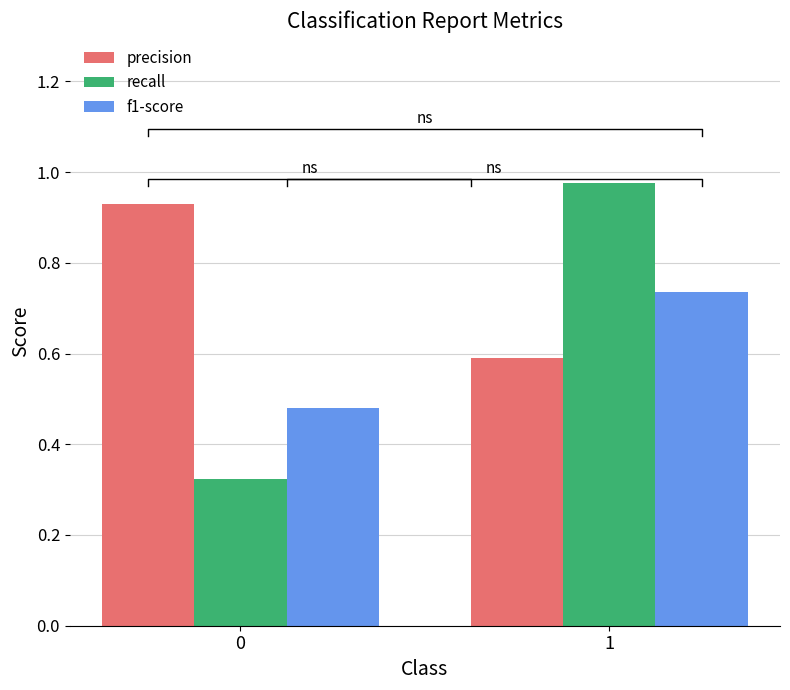

True or false: precision has a value of 0.6 at 1.

True